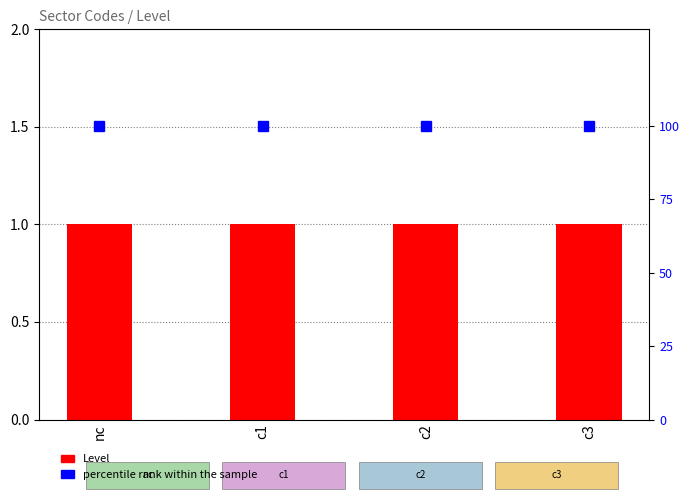

What is the total value across all series at c2?

101